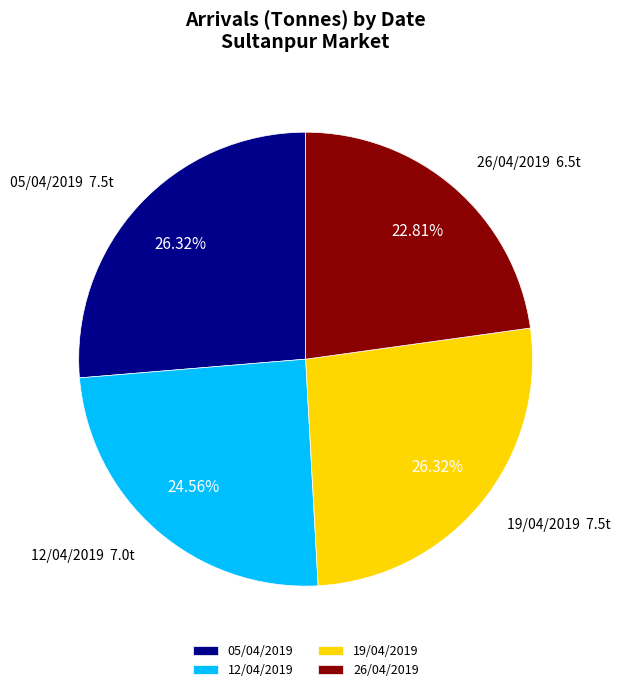

Which slice is the smallest?

26/04/2019